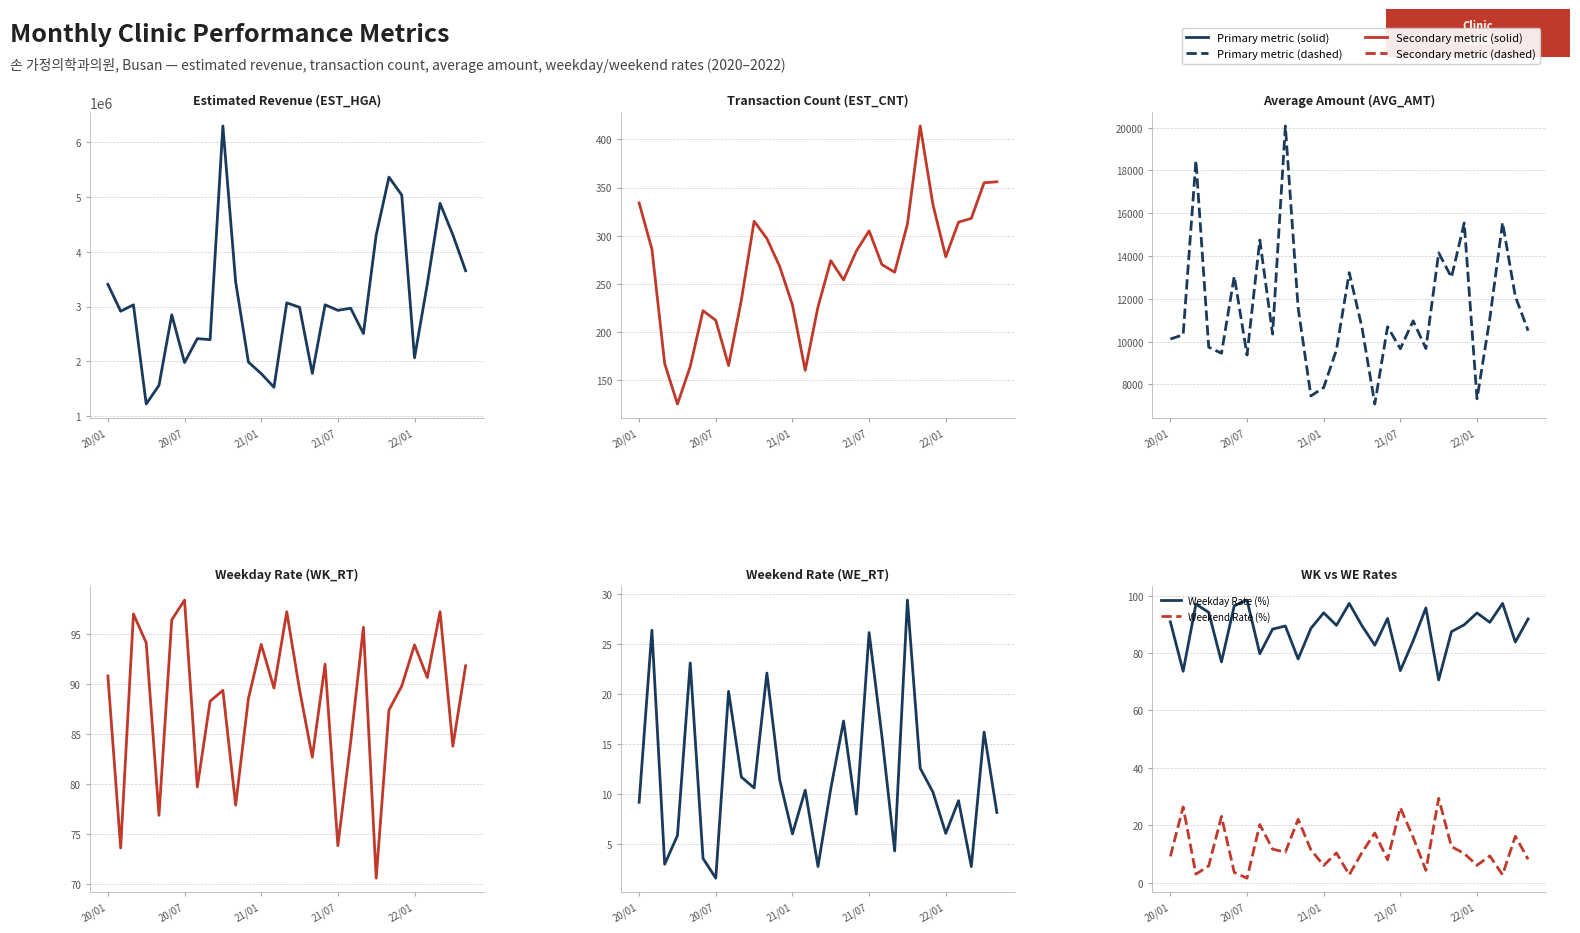

Which series has the widest spread of values?

Est. Revenue